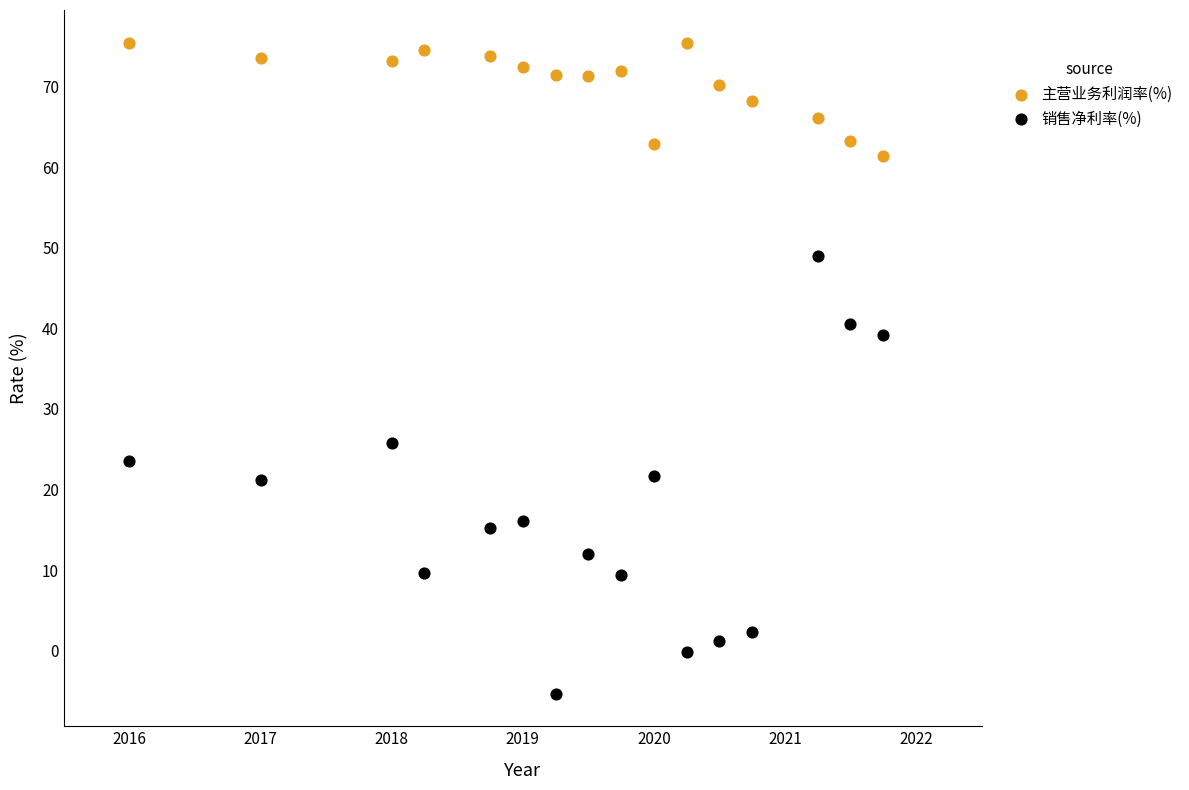

Across all data points, what is the range of X values (max minus min)?

5.8